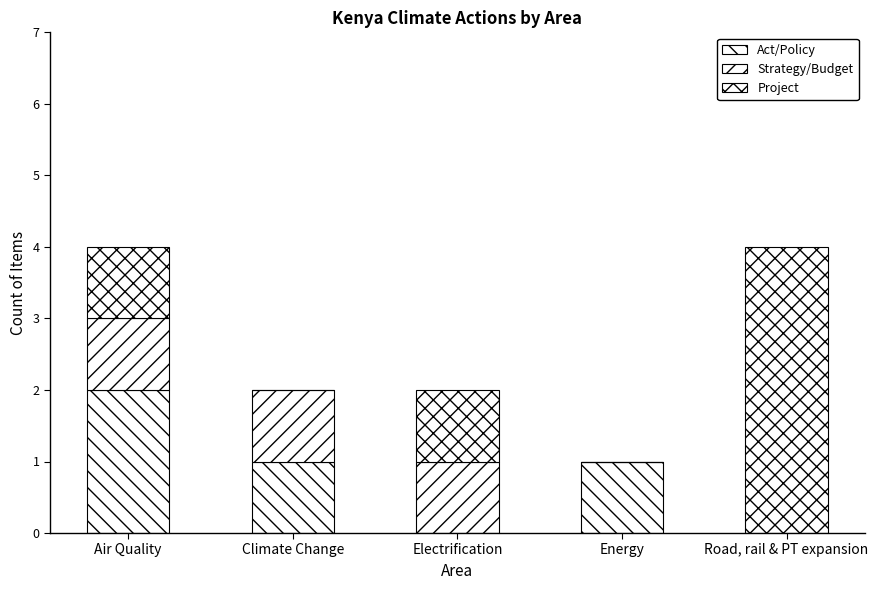

What is the sum of all Project values?

6